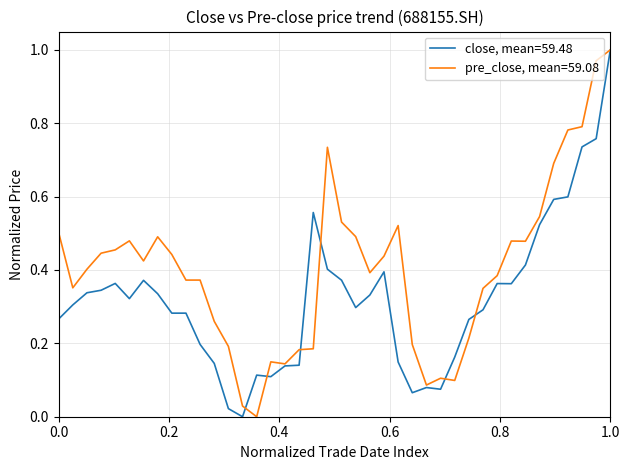

How many distinct data groups are displayed?

2